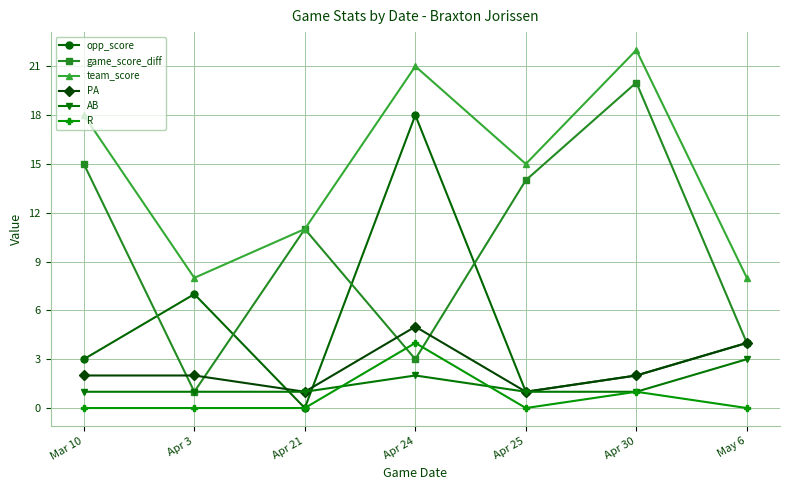

True or false: team_score and opp_score intersect in this chart.

False